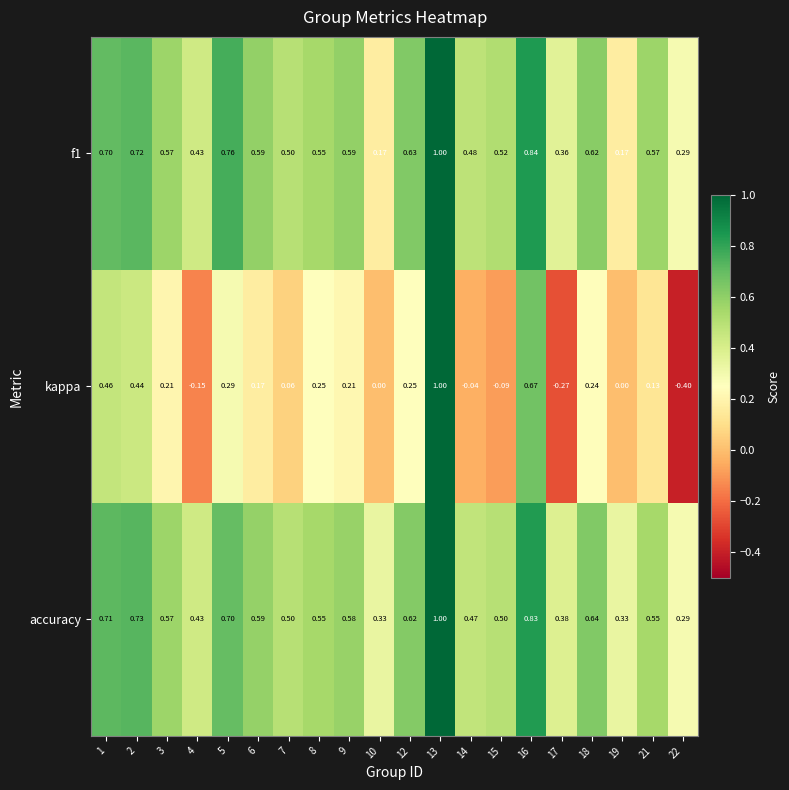

What is the total value across all series at 9?

1.4